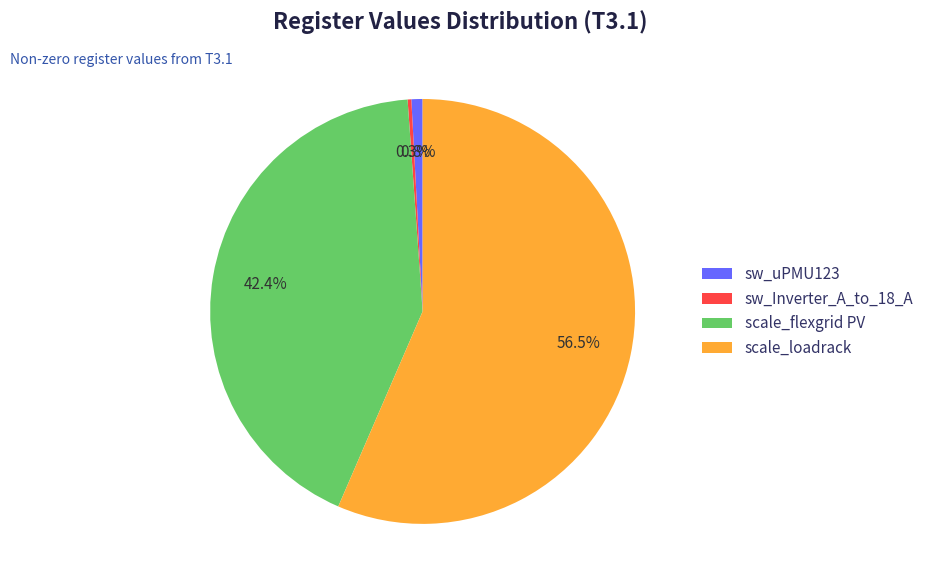

Which has a higher value, sw_uPMU123 or sw_Inverter_A_to_18_A?

sw_uPMU123